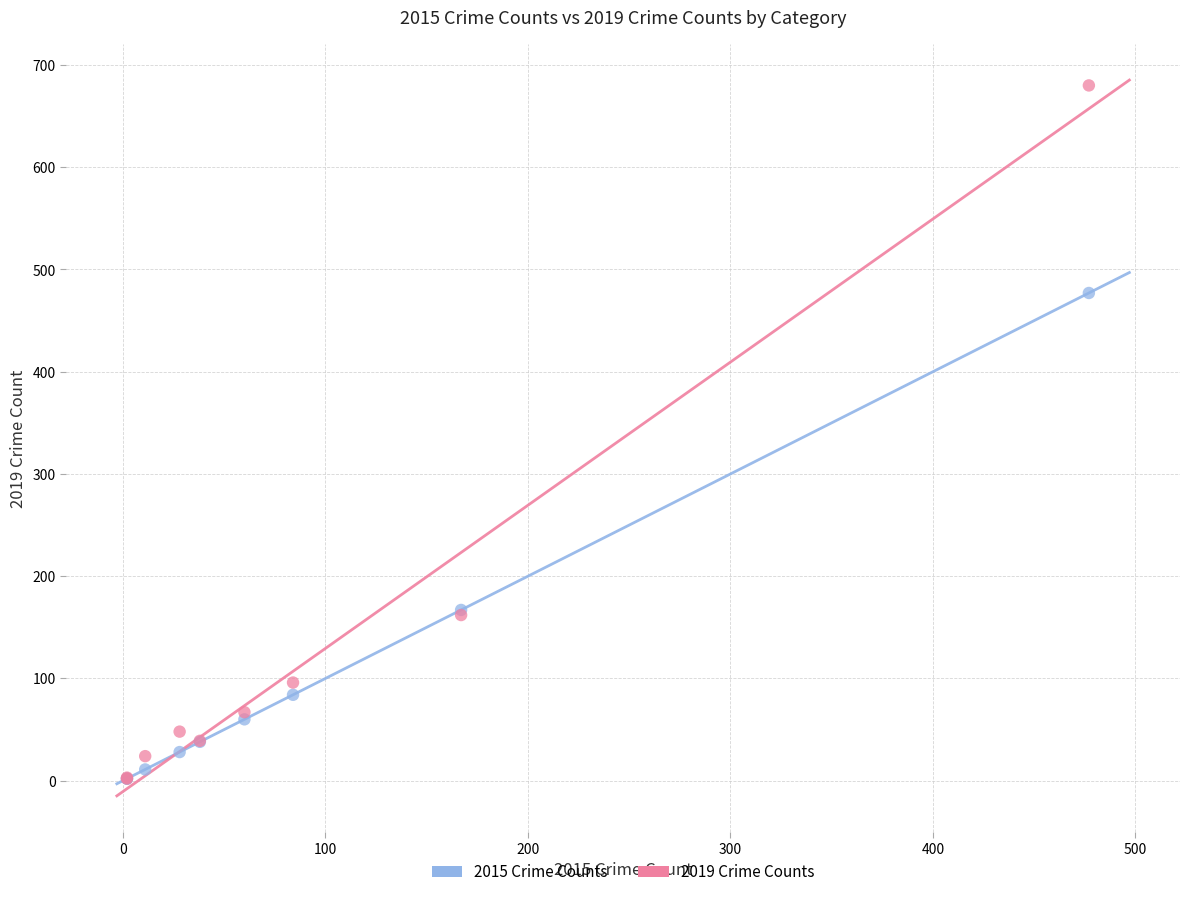

Which series reaches the maximum Y coordinate?

2019 Crime Counts